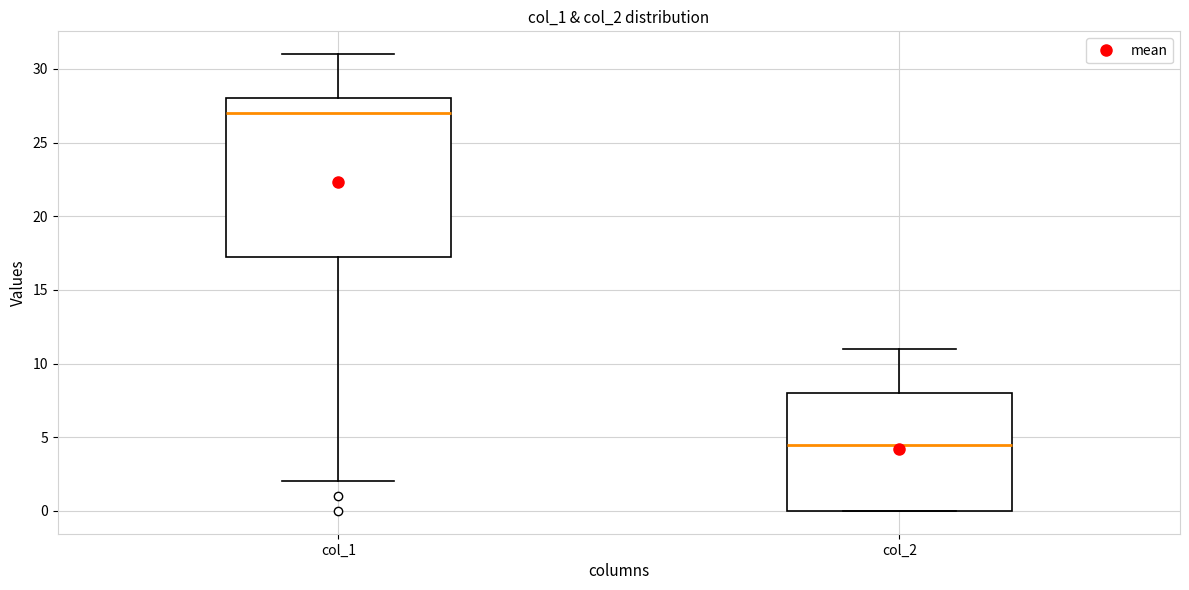

Reading left to right, read every box against the y-axis: the position of its median line, the range the box covers, and the ends of its whiskers. The values are not printed on the chart, so give them approximately, as read against the axis.

col_1: median 27.0, box 17.5 to 28.0, whiskers 2.0 to 31.0
col_2: median 4.5, box 0.0 to 8.0, whiskers 0.0 to 11.0